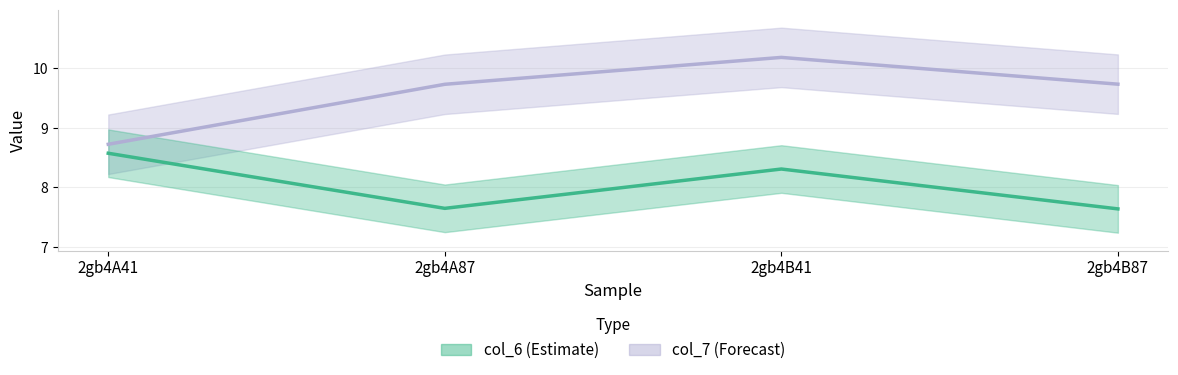

Count the number of categories in the chart.

4